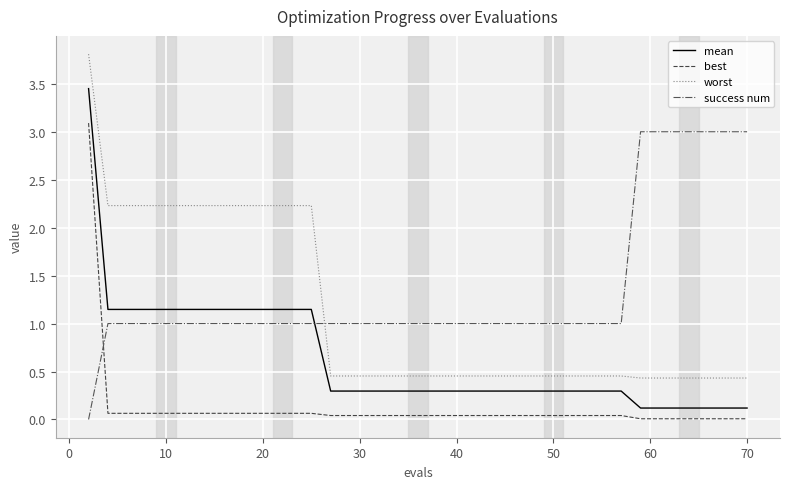

Which series has the widest spread of values?

worst